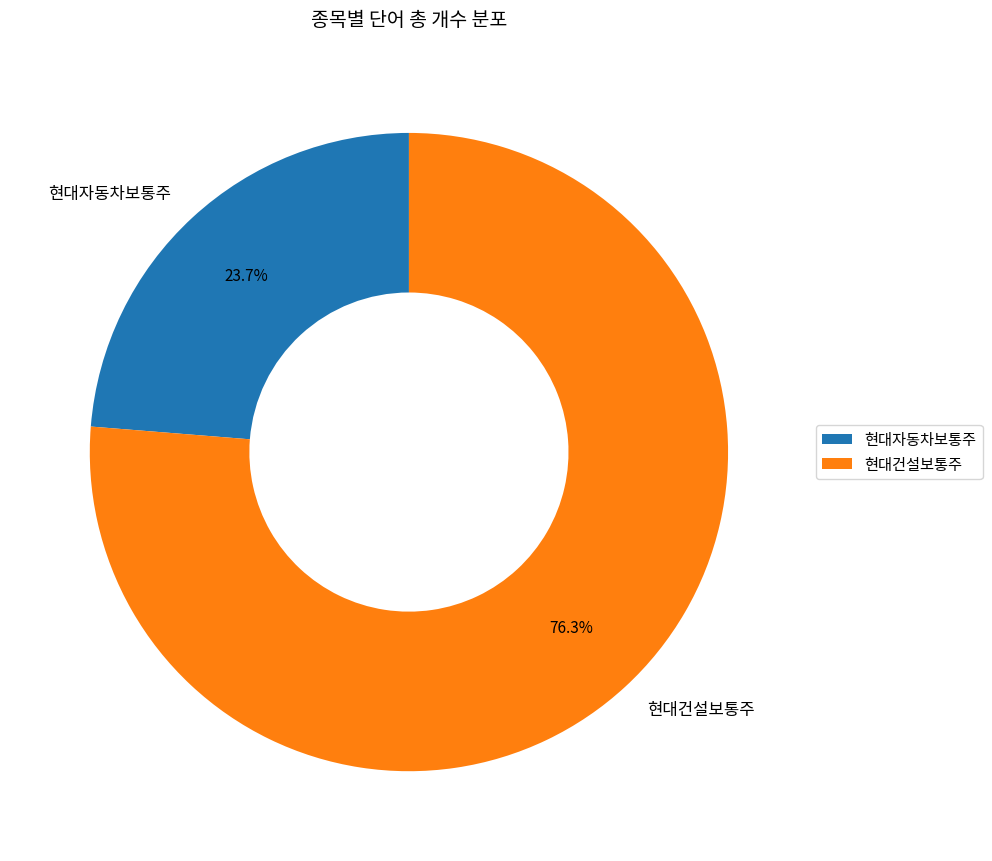

The 현대건설보통주 slice represents 76% of the pie. True or false?

True